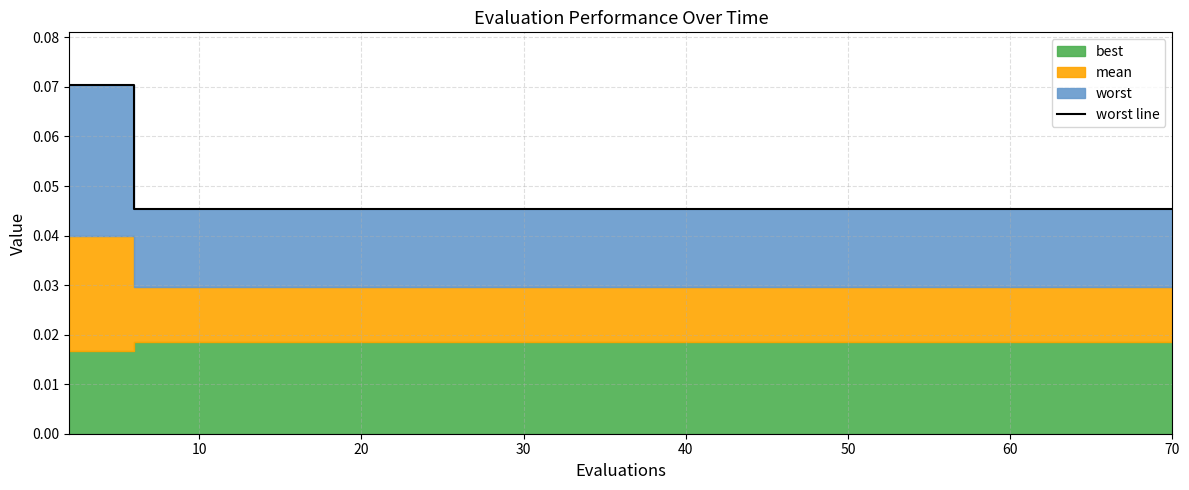

Reading right to left, what are all the values shown in this chart?

0.0	0.0	0.0	0.0	0.0	0.0	0.0	0.0	0.0	0.0	0.0	0.0	0.0	0.0	0.0	0.0	0.0	0.0	0.1	0.1